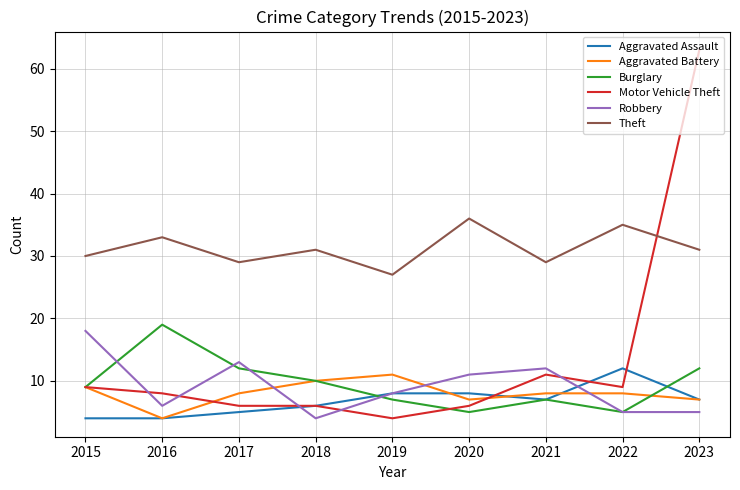

How many lines are shown in the chart?

6